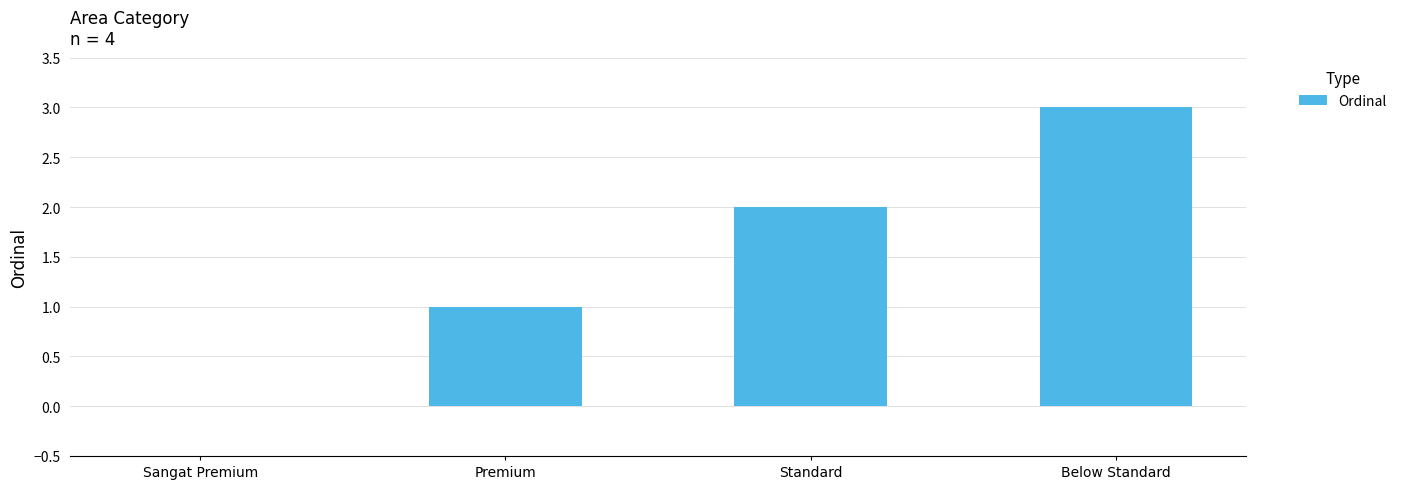

Count the values in the range 1 to 3.

3